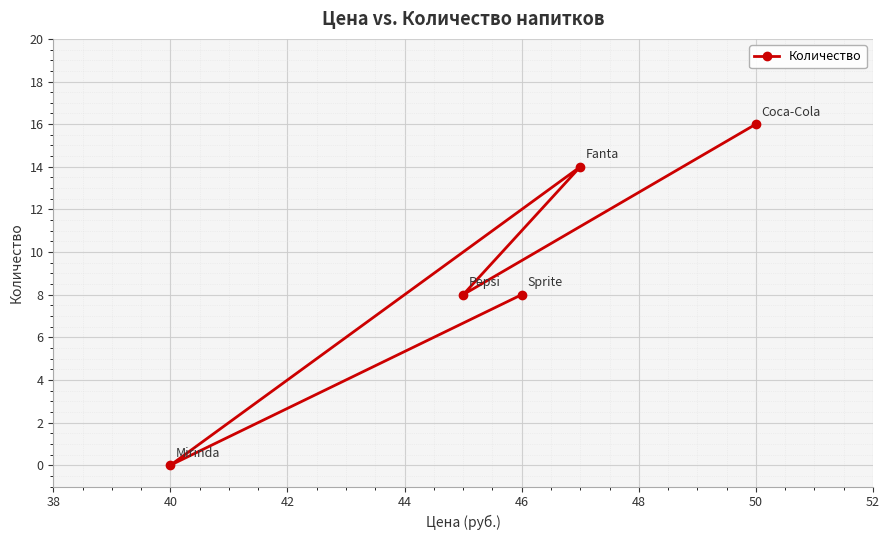

How many points are lower than both their immediate neighbors (excluding endpoints)?

2